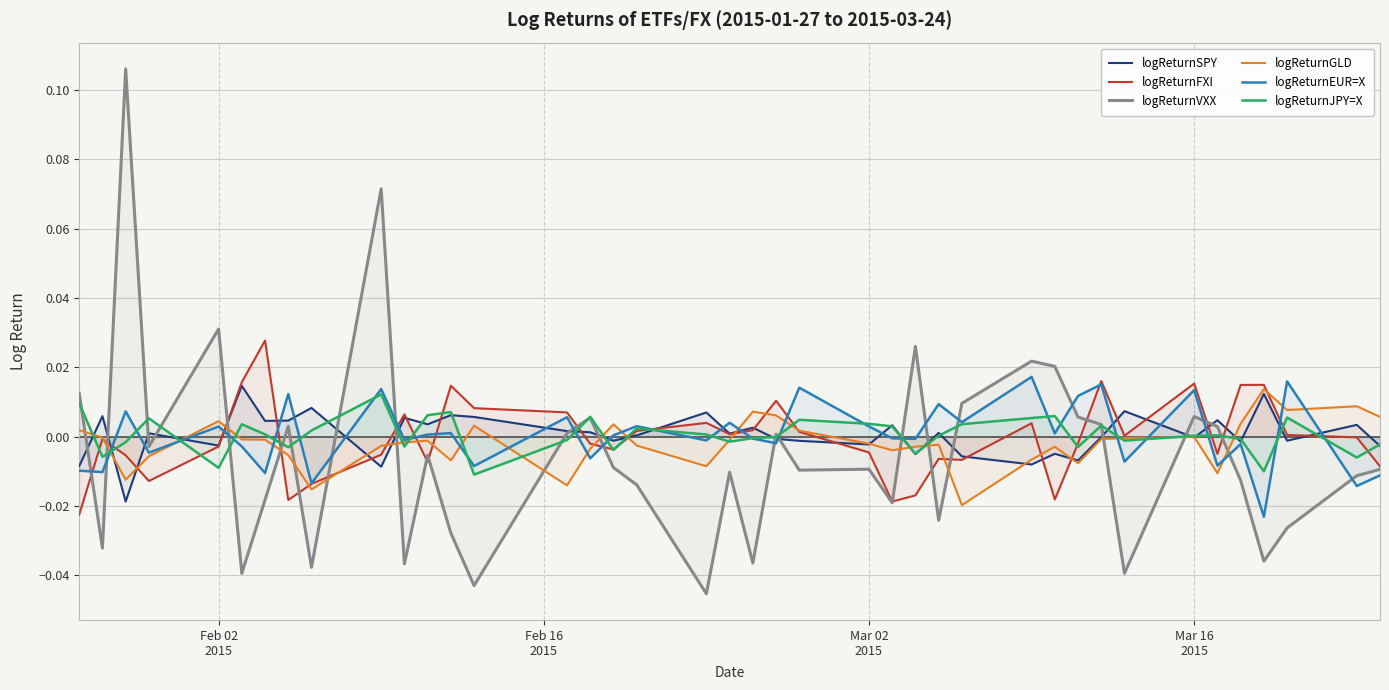

How many times do logReturnSPY and logReturnGLD cross each other?

18